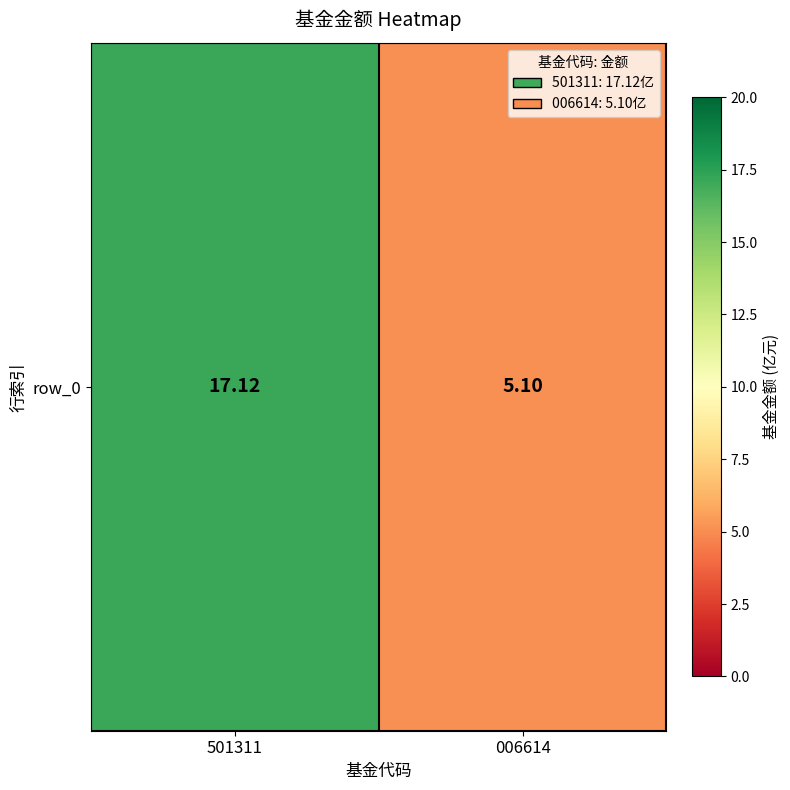

True or false: the data shows 5.1 at 006614.

True